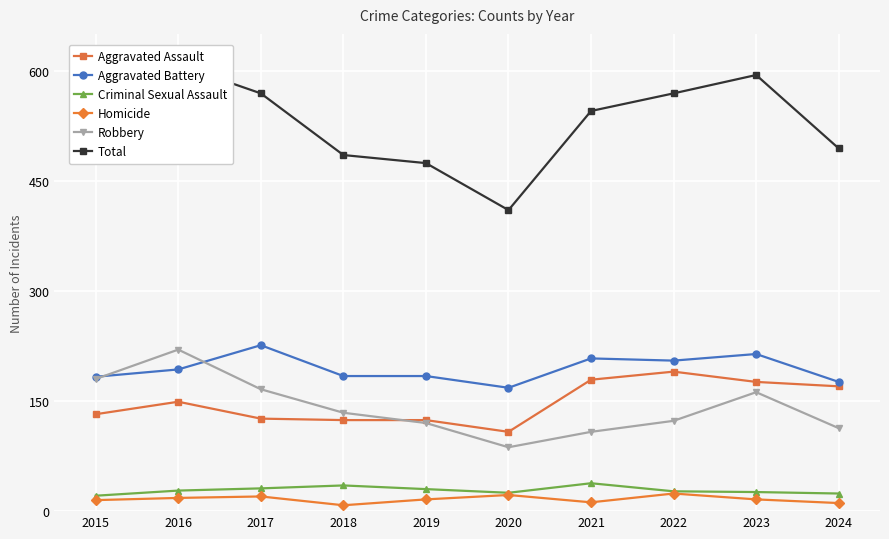

What is the minimum value for Aggravated Assault?

108